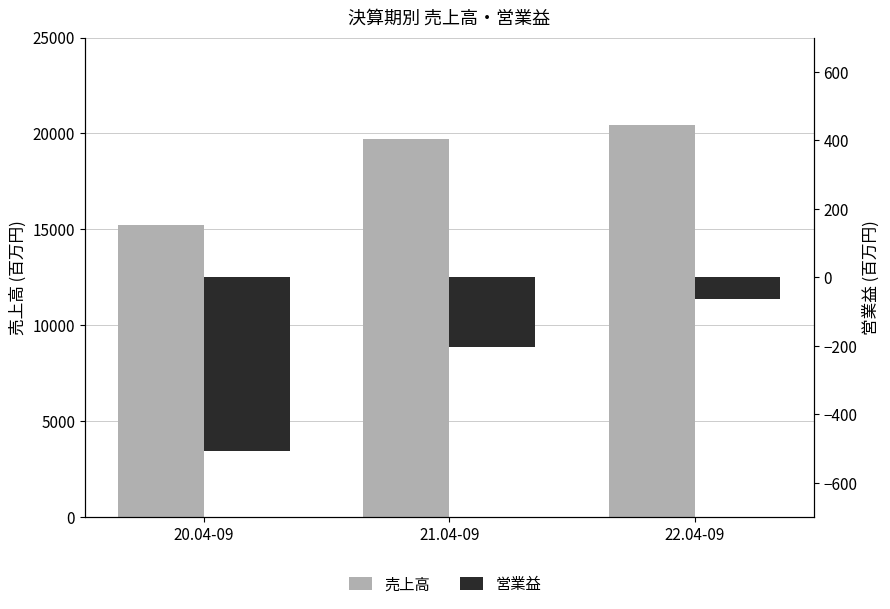

Reading left to right, extract all data points from this chart.

売上高: 20.04-09=15231	21.04-09=19703	22.04-09=20446
営業益: 20.04-09=-508	21.04-09=-205	22.04-09=-64